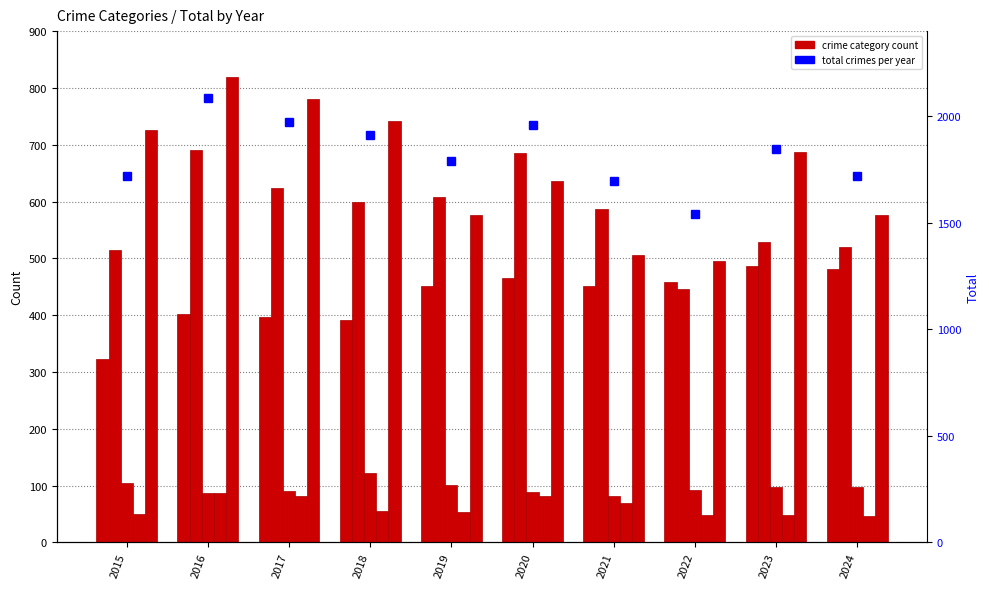

Between 2017 and 2024, which series saw the biggest shift?

Total